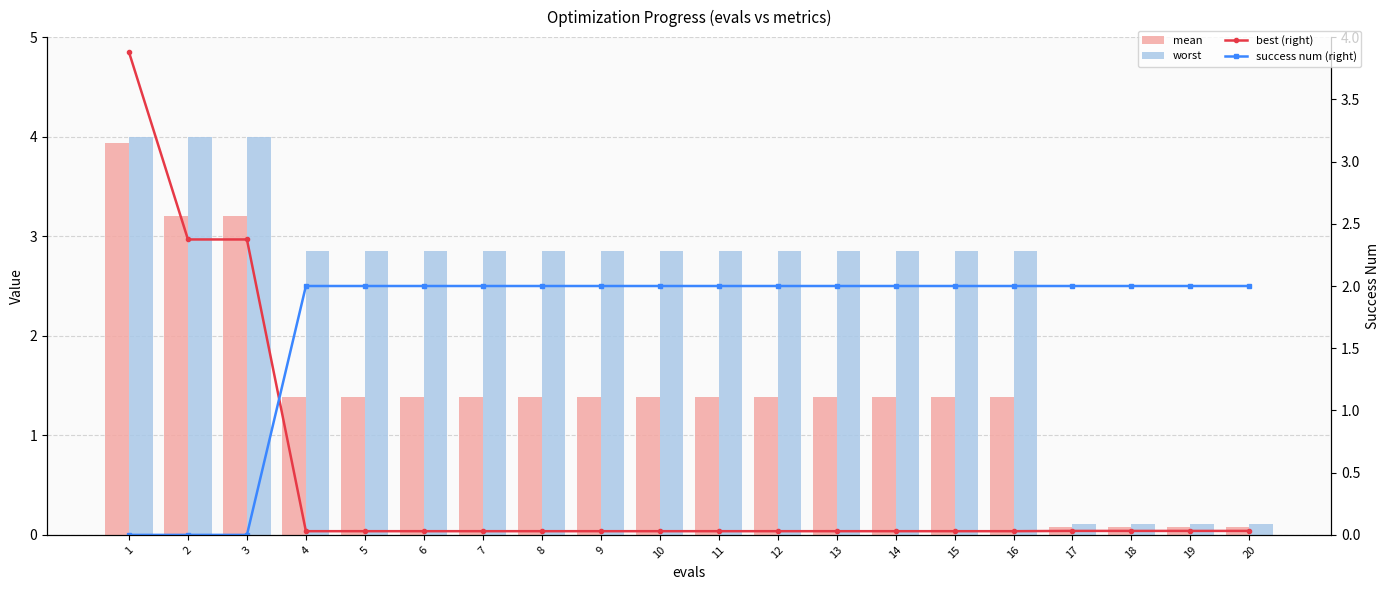

At which label is worst closest to 2?

4